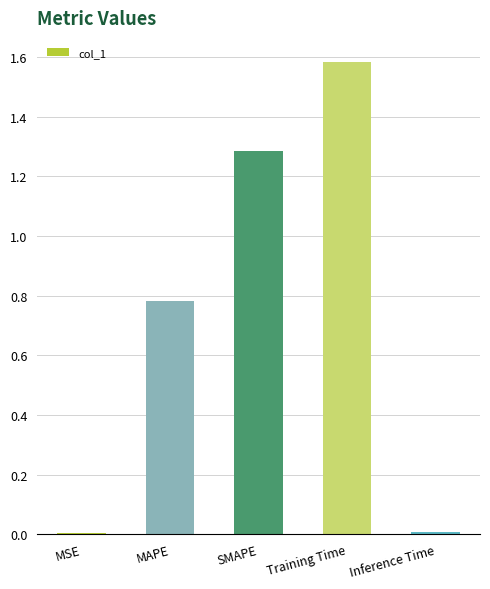

Count the number of data series in this chart.

1